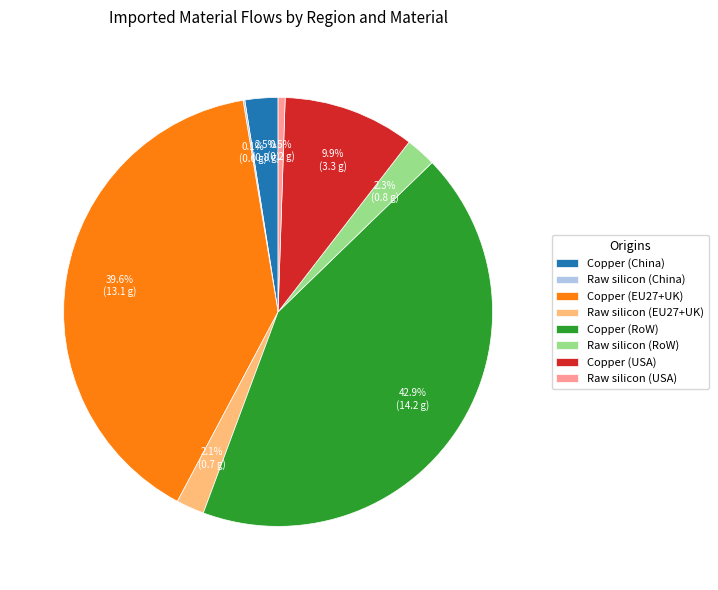

True or false: Copper (RoW) accounts for 43% of the total.

True